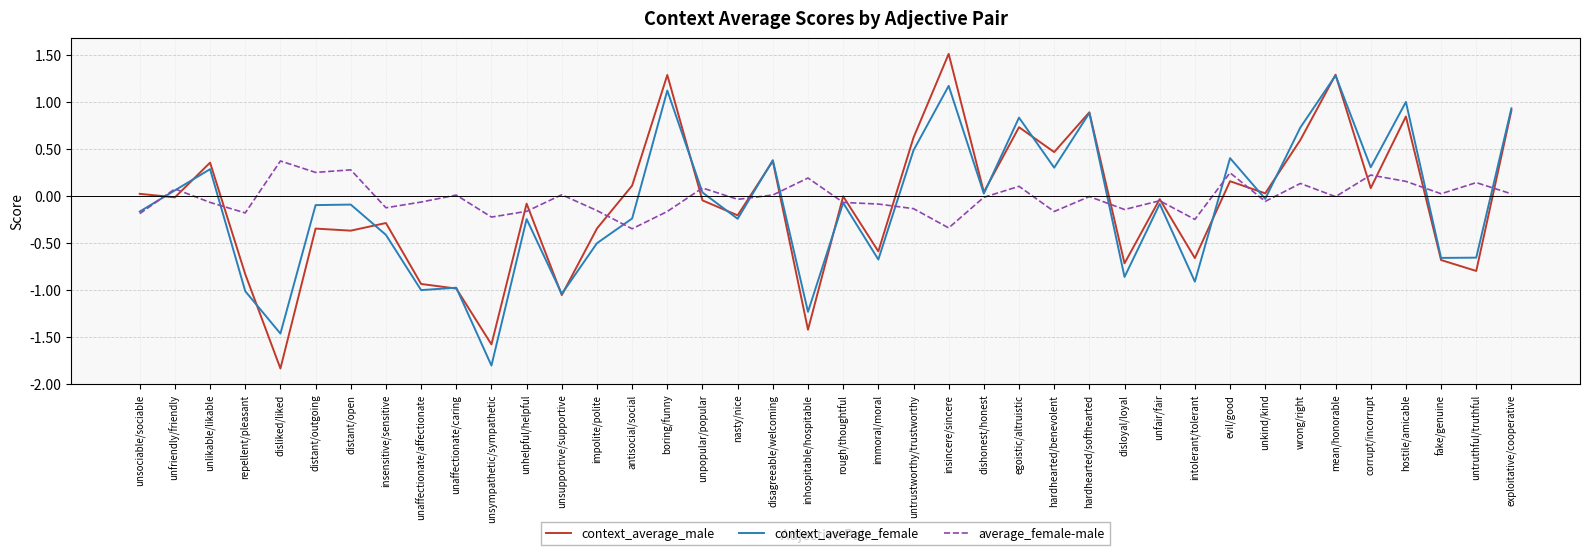

What is the total value across all series at boring/funny?

2.2